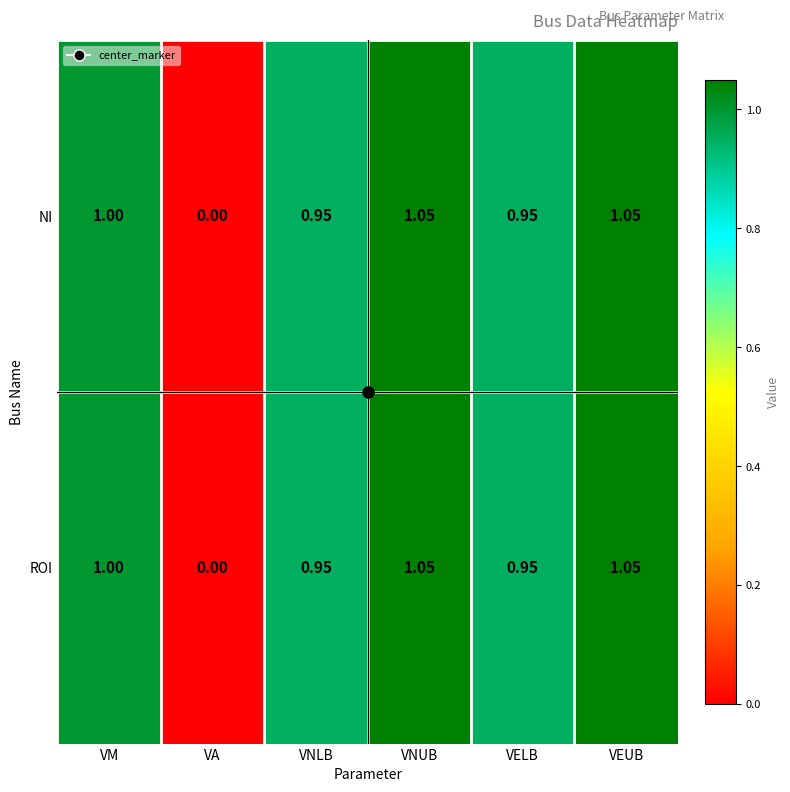

At which label is NI closest to 0?

VA